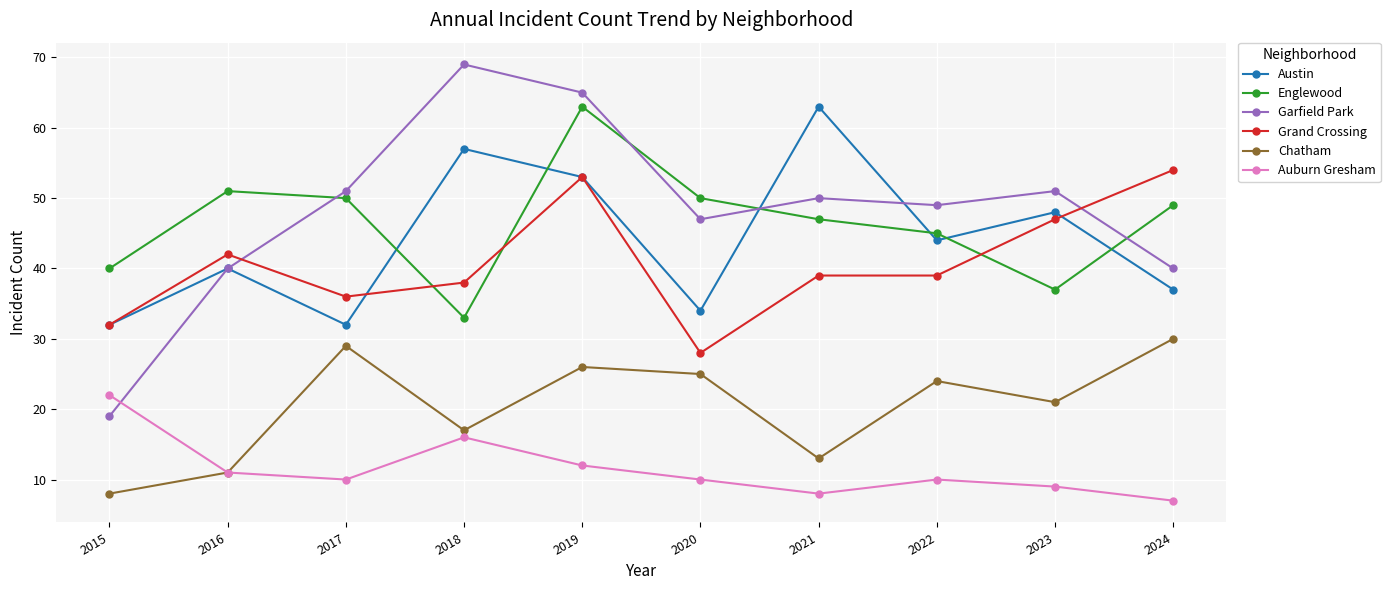

Reading left to right, transcribe all the data shown in this chart.

Austin: 2015=32	2016=40	2017=32	2018=57	2019=53	2020=34	2021=63	2022=44	2023=48	2024=37
Englewood: 2015=40	2016=51	2017=50	2018=33	2019=63	2020=50	2021=47	2022=45	2023=37	2024=49
Garfield Park: 2015=19	2016=40	2017=51	2018=69	2019=65	2020=47	2021=50	2022=49	2023=51	2024=40
Grand Crossing: 2015=32	2016=42	2017=36	2018=38	2019=53	2020=28	2021=39	2022=39	2023=47	2024=54
Chatham: 2015=8	2016=11	2017=29	2018=17	2019=26	2020=25	2021=13	2022=24	2023=21	2024=30
Auburn Gresham: 2015=22	2016=11	2017=10	2018=16	2019=12	2020=10	2021=8	2022=10	2023=9	2024=7